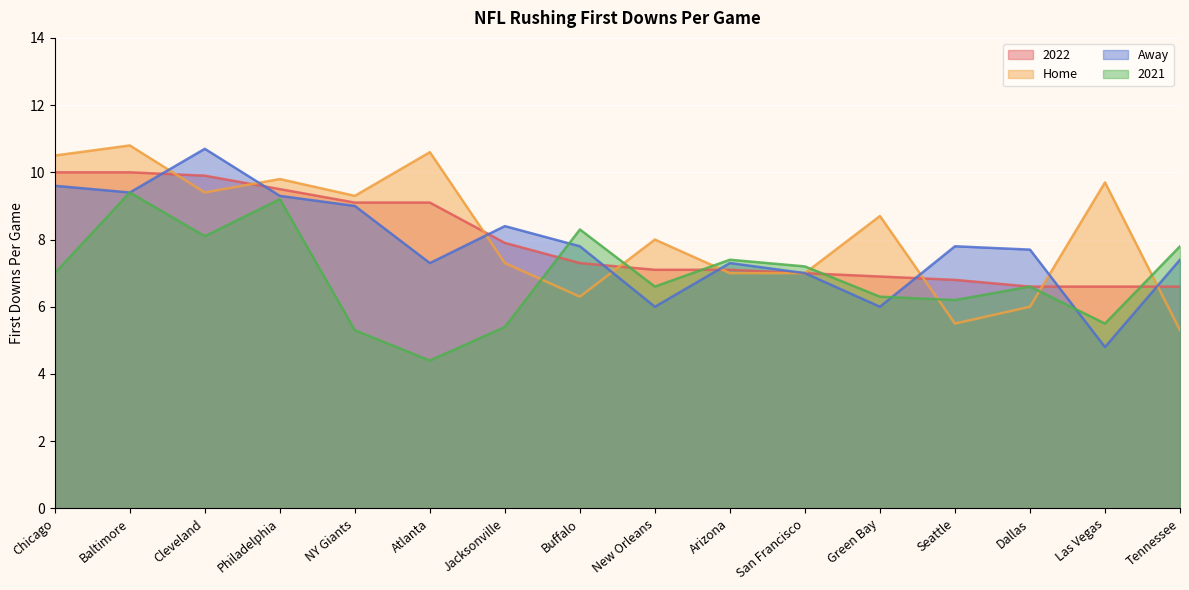

What position from the left is Chicago?

1